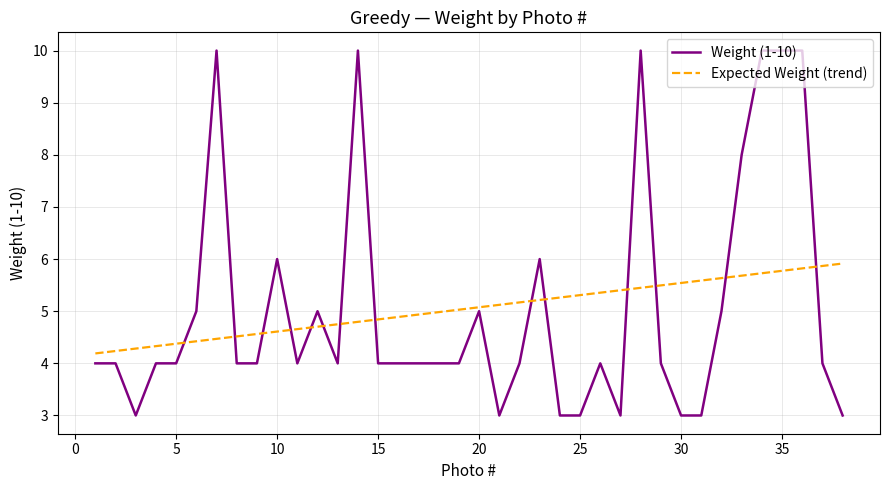

Reading left to right, extract all data points from this chart.

Weight (1-10): 4.0	4.0	3.0	4.0	4.0	5.0	10.0	4.0	4.0	6.0	4.0	5.0	4.0	10.0	4.0	4.0	4.0	4.0	4.0	5.0	3.0	4.0	6.0	3.0	3.0	4.0	3.0	10.0	4.0	3.0	3.0	5.0	8.0	10.0	10.0	10.0	4.0	3.0
Expected Weight (trend): 4.2	4.2	4.3	4.3	4.4	4.4	4.5	4.5	4.6	4.6	4.7	4.7	4.7	4.8	4.8	4.9	4.9	5.0	5.0	5.1	5.1	5.2	5.2	5.3	5.3	5.4	5.4	5.4	5.5	5.5	5.6	5.6	5.7	5.7	5.8	5.8	5.9	5.9